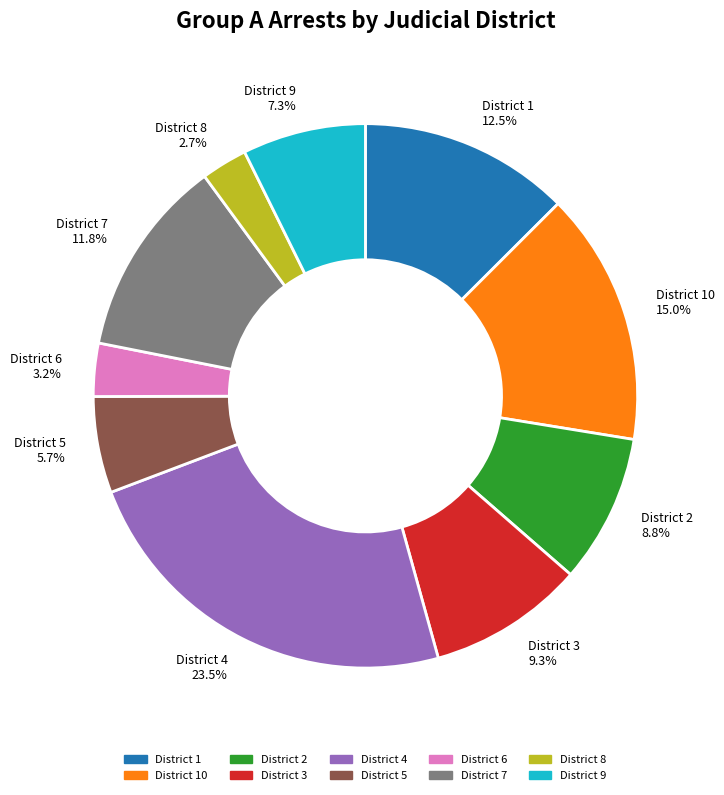

Does District 10 represent more than half of the total?

No